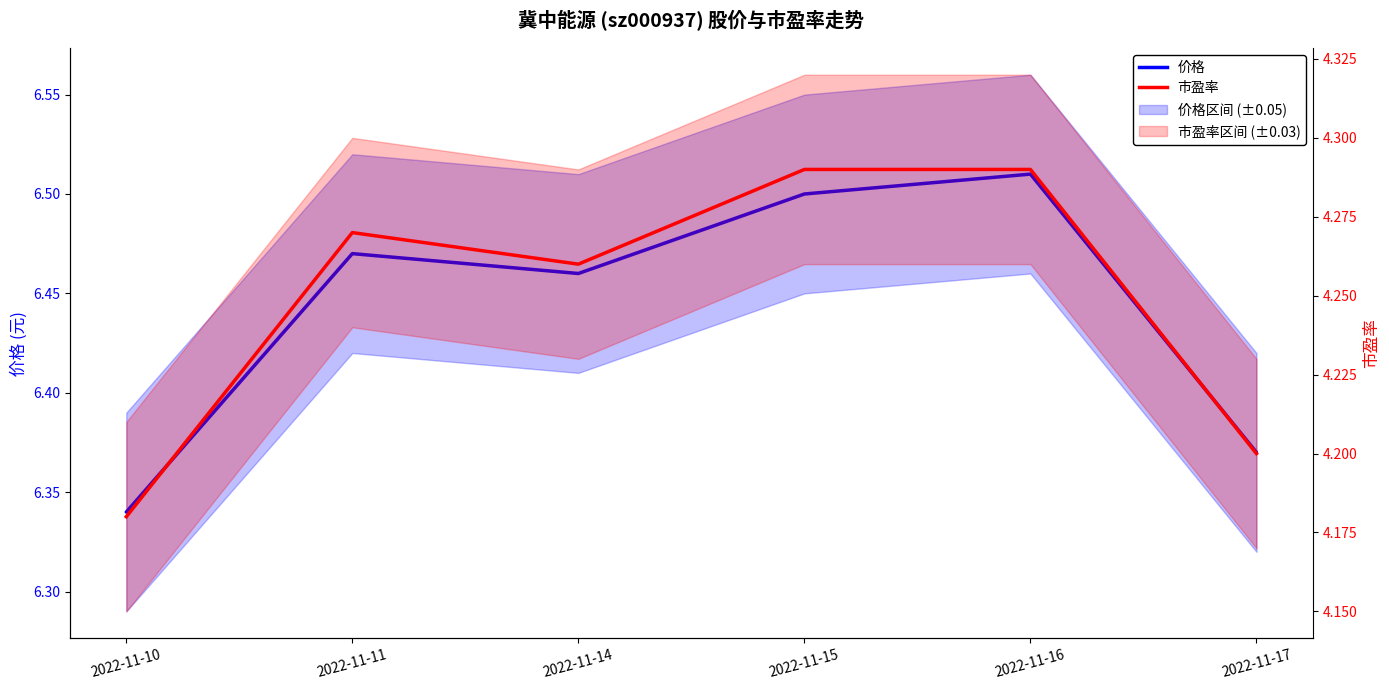

True or false: 市盈率 has a value of 4.3 at 2022-11-11.

True